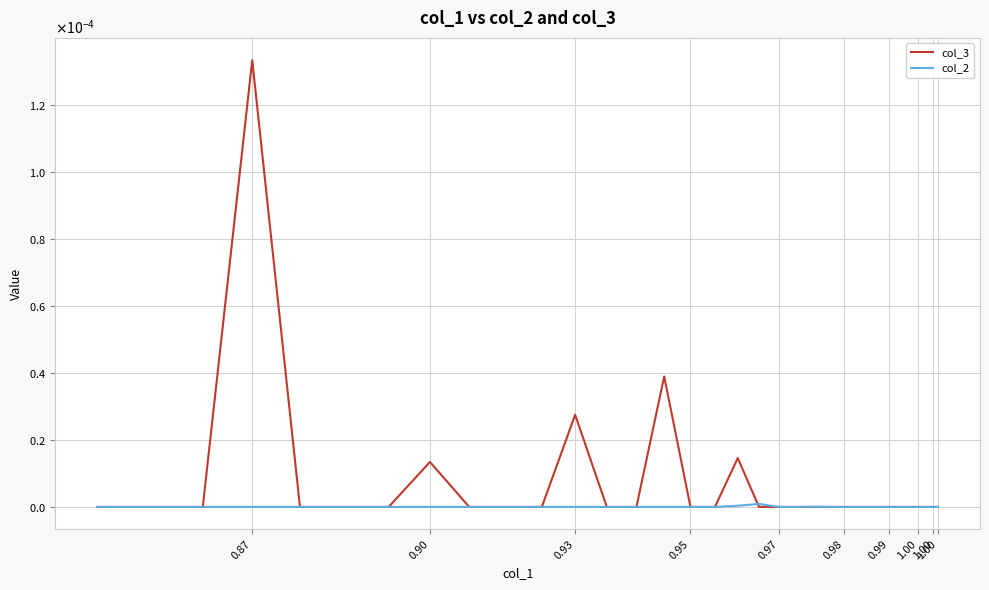

How many values in col_2 are above zero?

30